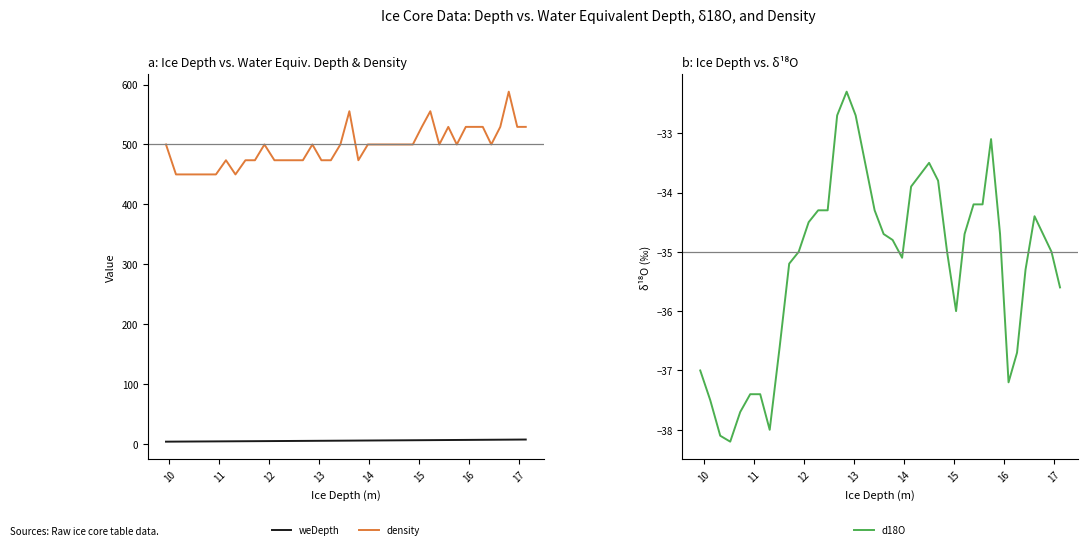

True or false: weDepth has more than 2 points higher than both neighbors.

False